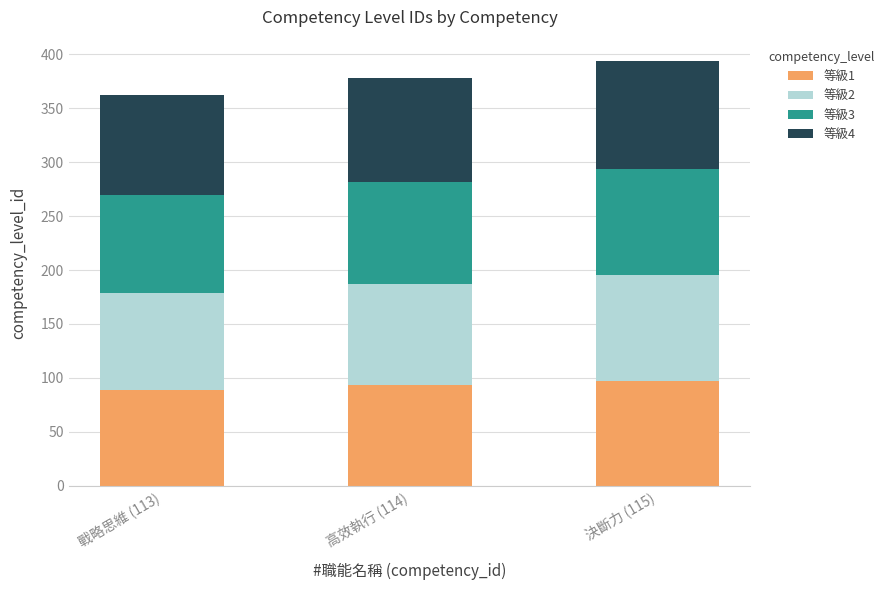

How many series are shown in this chart?

4